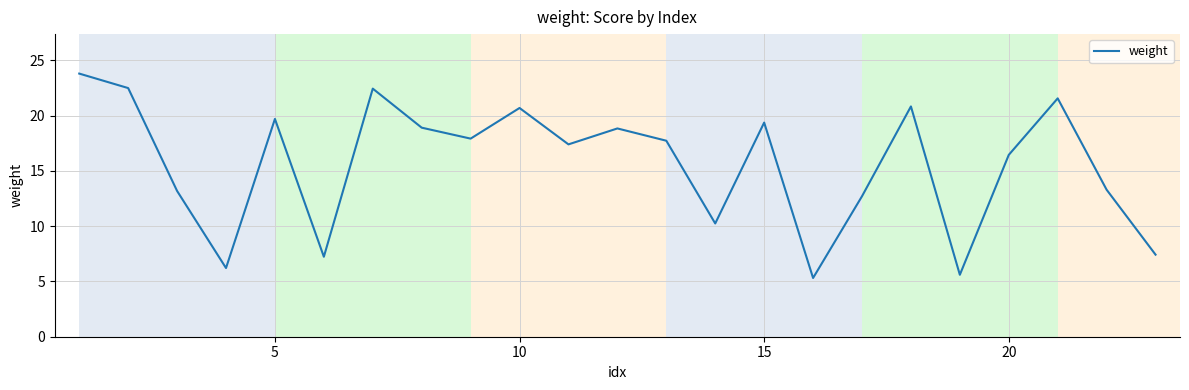

What is the average value?

15.6